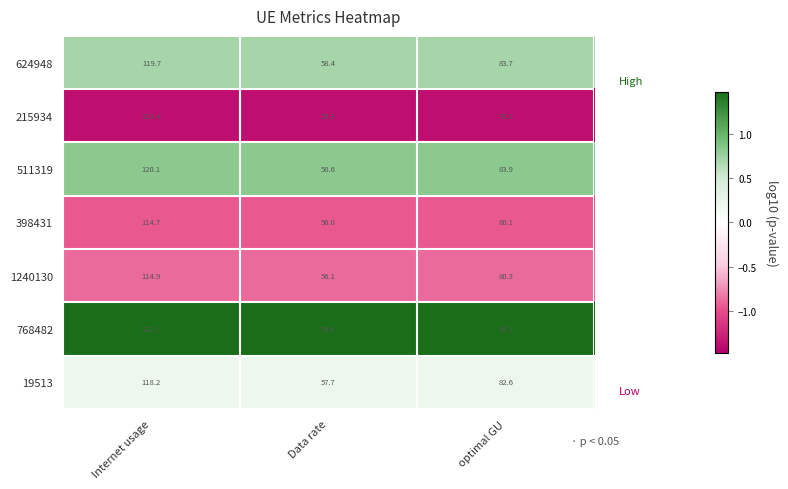

True or false: 215934 has a value of 55.3 at Data rate.

True